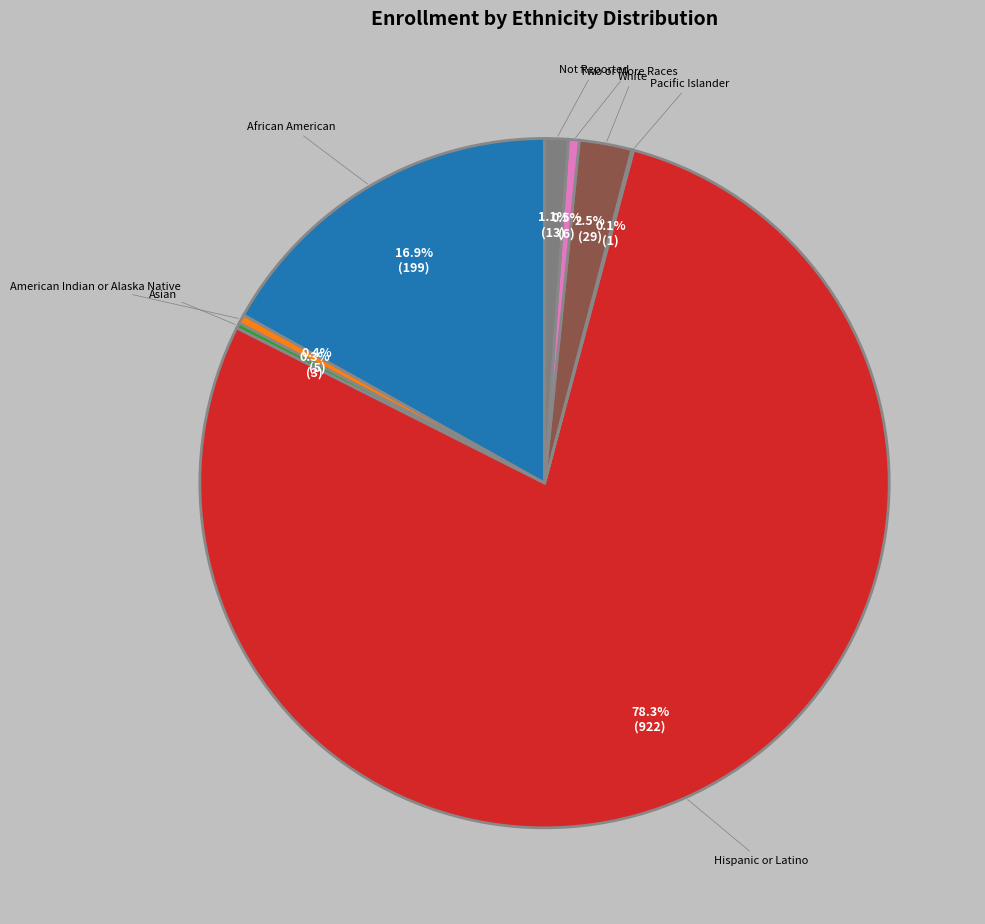

Is there any slice that represents more than half of the pie?

Yes